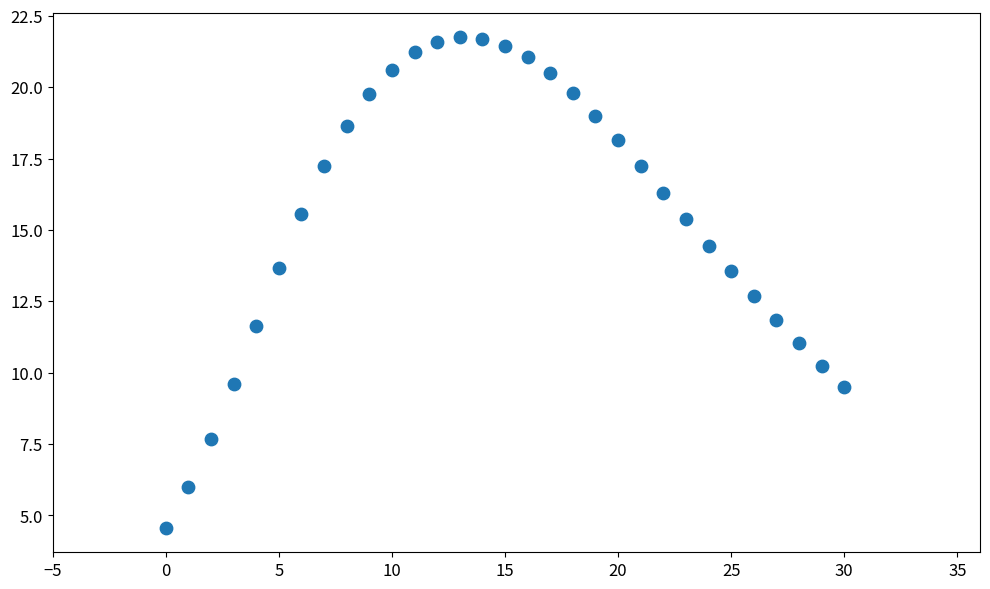

What is the range of Y values (max minus min)?

17.2